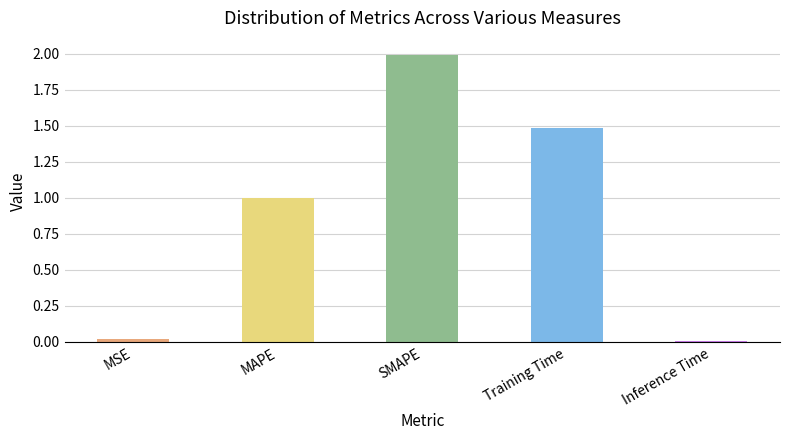

What is the maximum value shown in the chart?

2.0